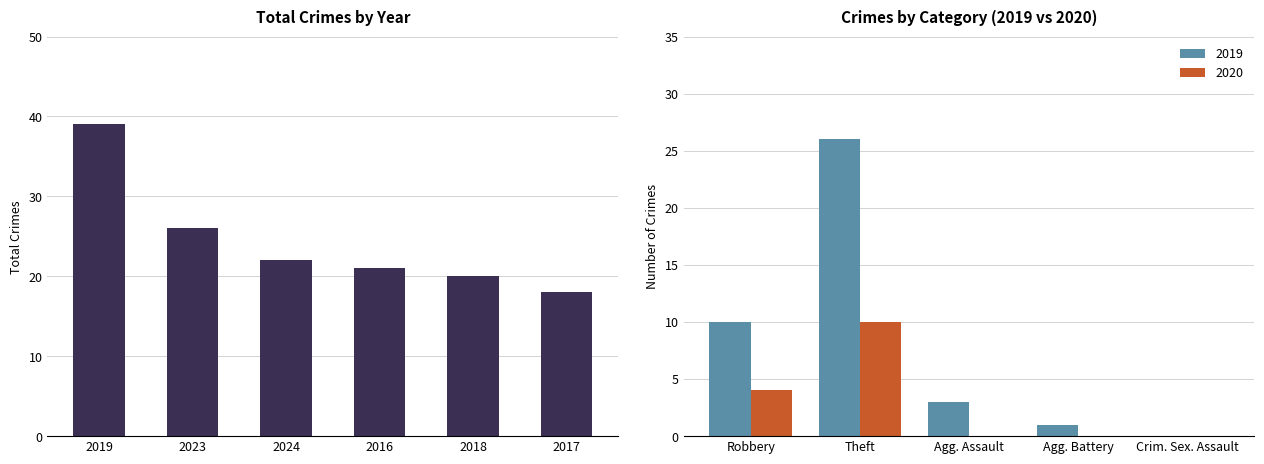

The chart shows a value of 22 at 2024. True or false?

True